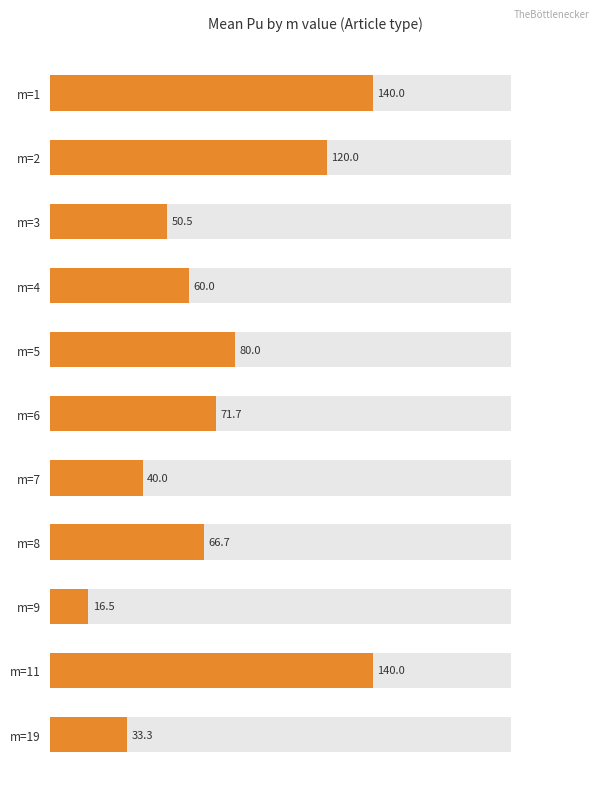

What is the sum of all values?

818.7